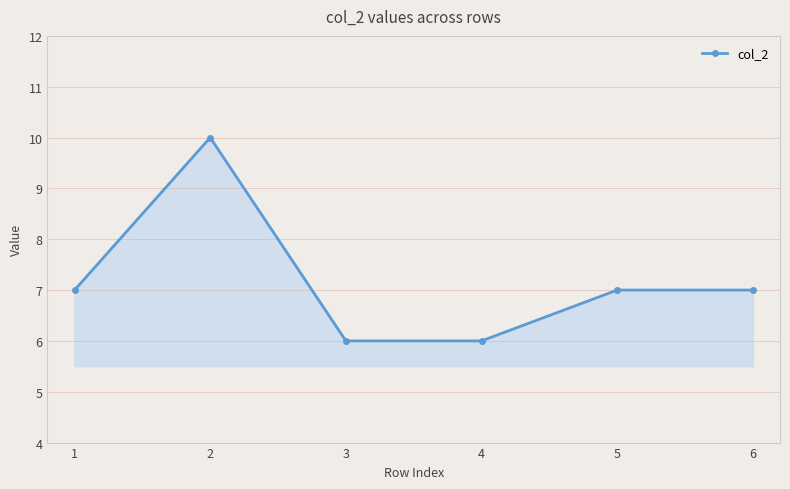

Reading left to right, transcribe all the data shown in this chart.

7	10	6	6	7	7